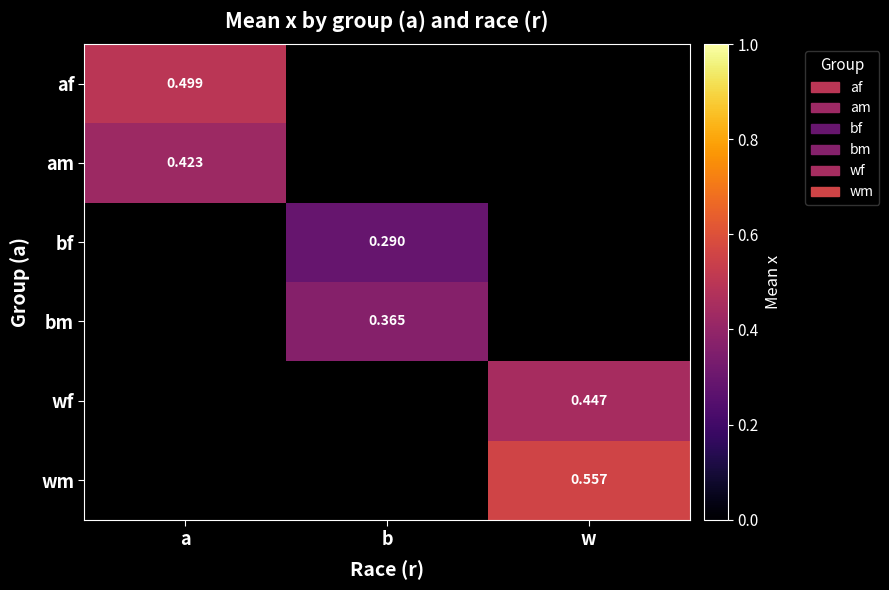

Is the value of wm at w greater than the value of bm at b?

Yes